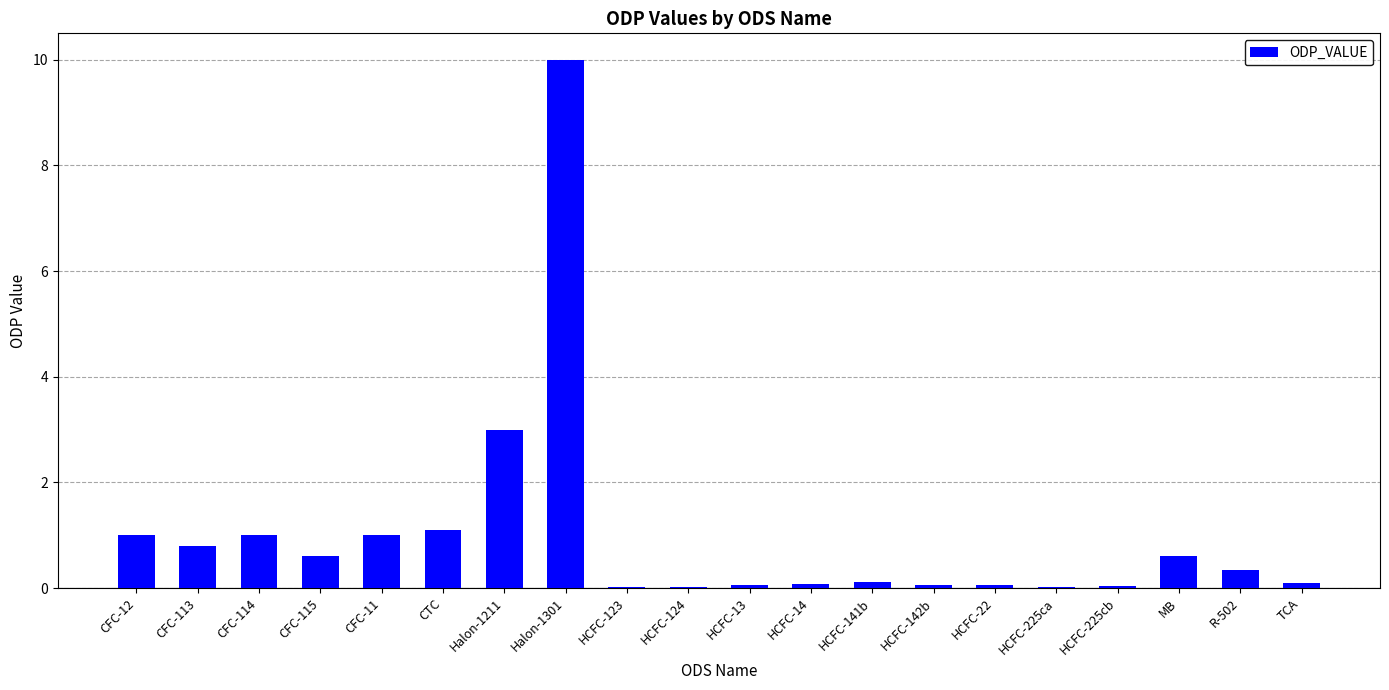

How many data points does each series have?

20